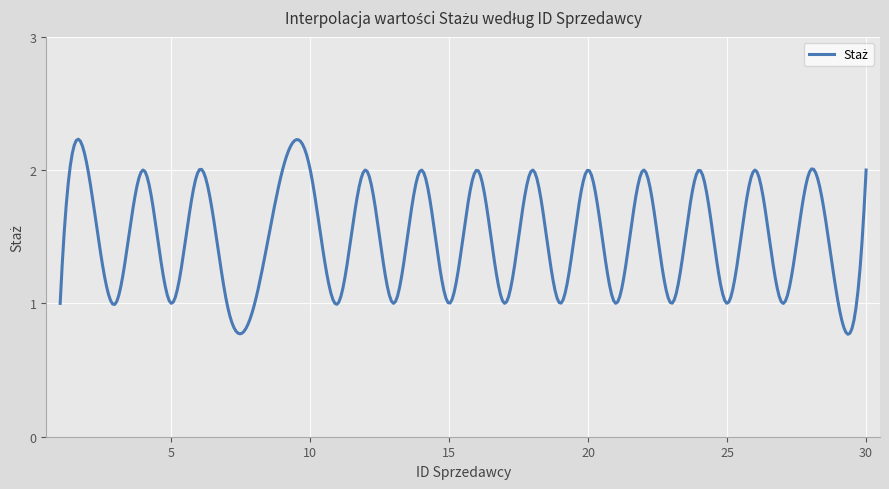

What is the sum of all values?

600.0